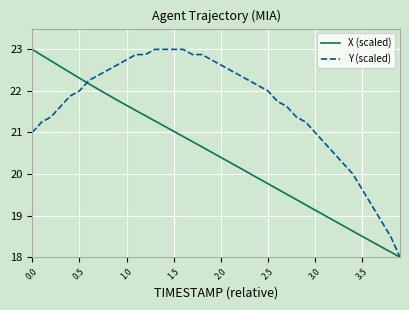

Which series has the largest total across all categories?

Y (scaled)